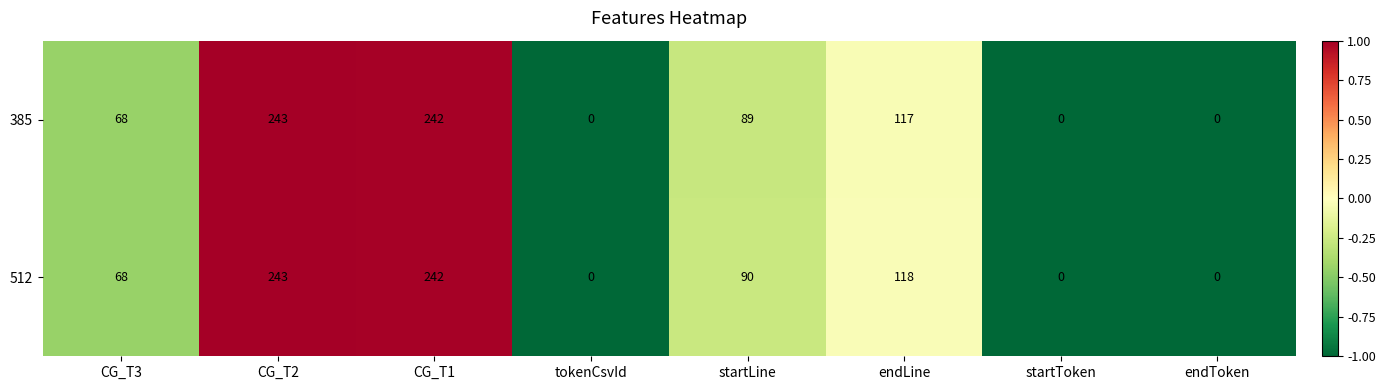

What is the greatest value displayed?

243